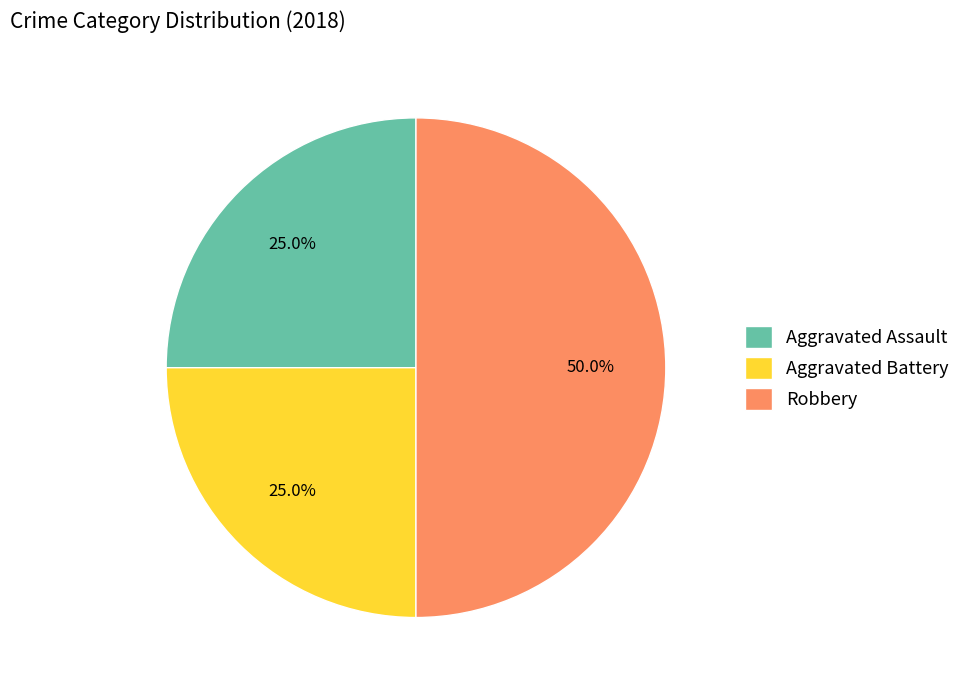

Count the number of slices in the pie.

3